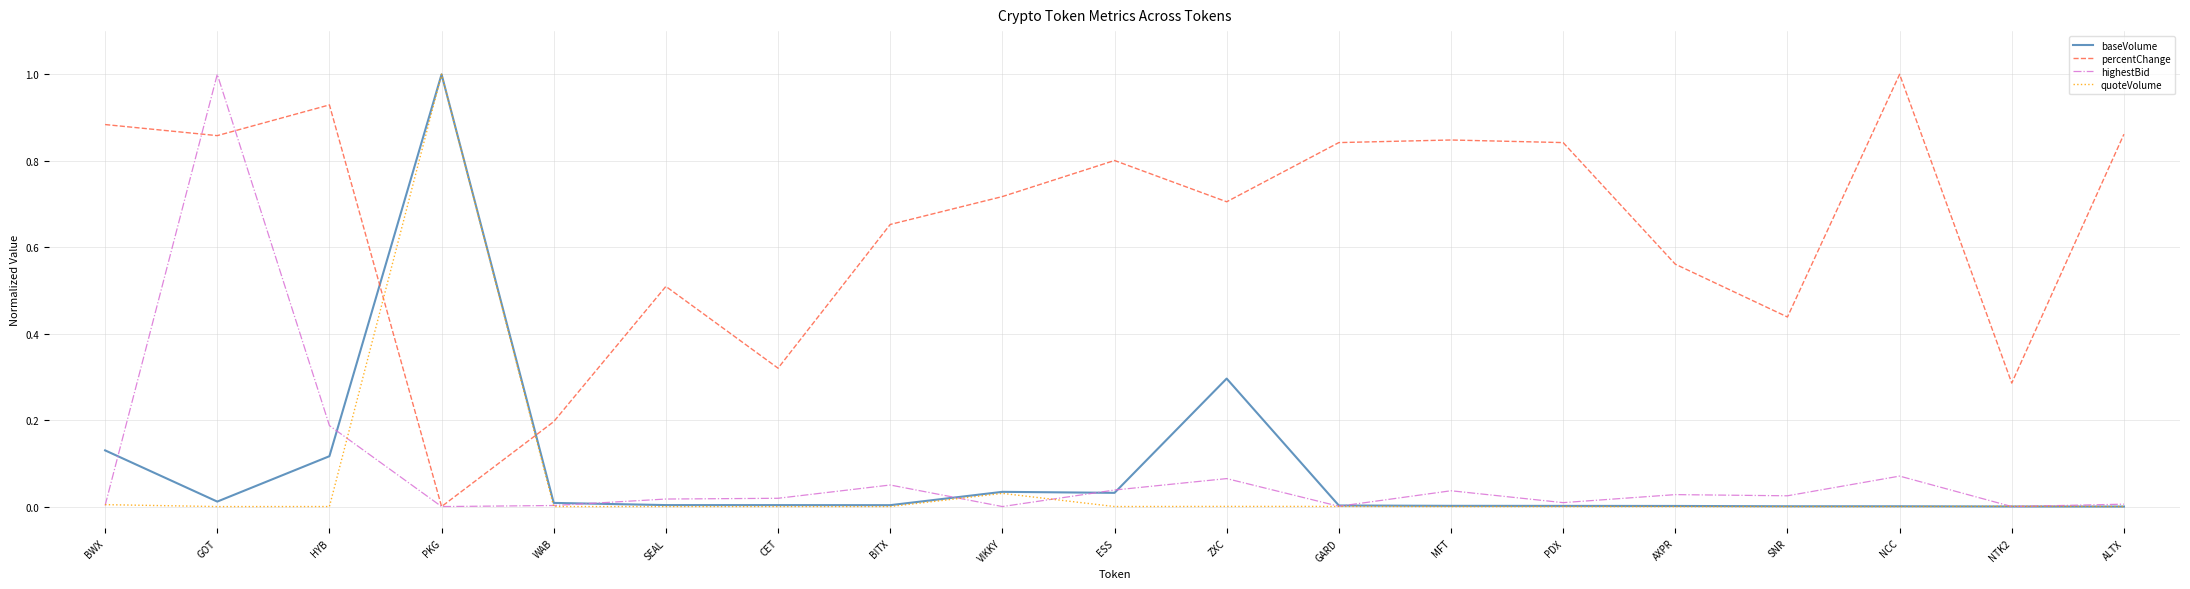

Count the number of data series in this chart.

4